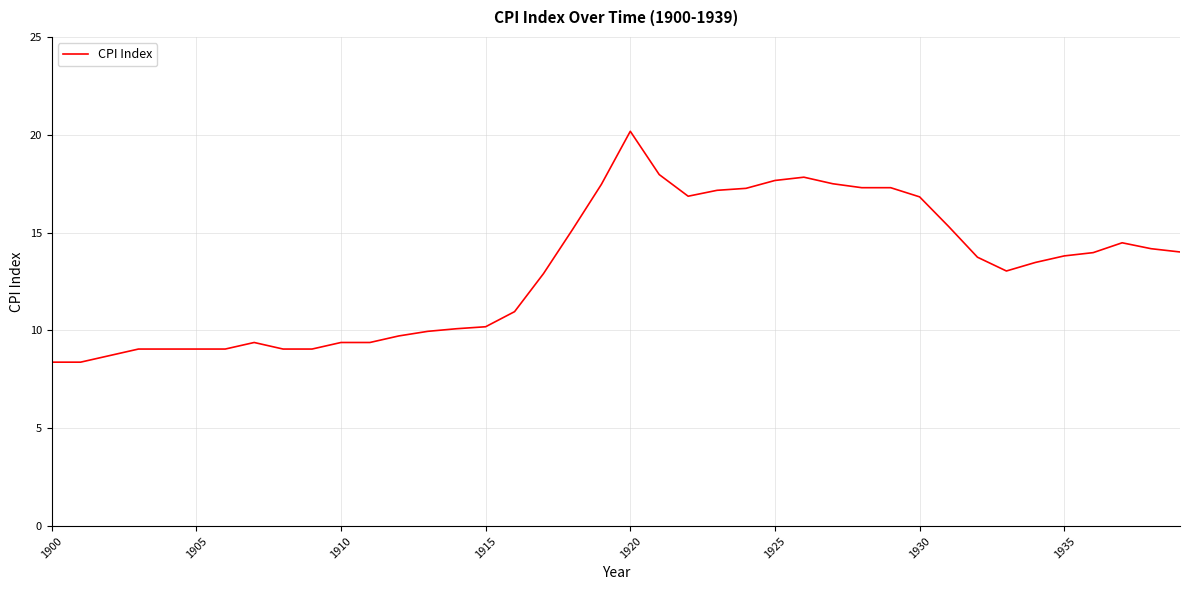

What is the maximum value shown in the chart?

20.2